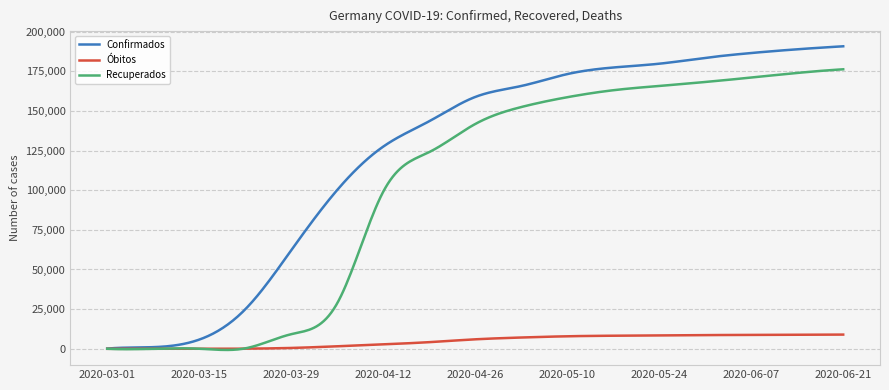

What are all the series names shown in the legend?

Confirmados, Óbitos, Recuperados